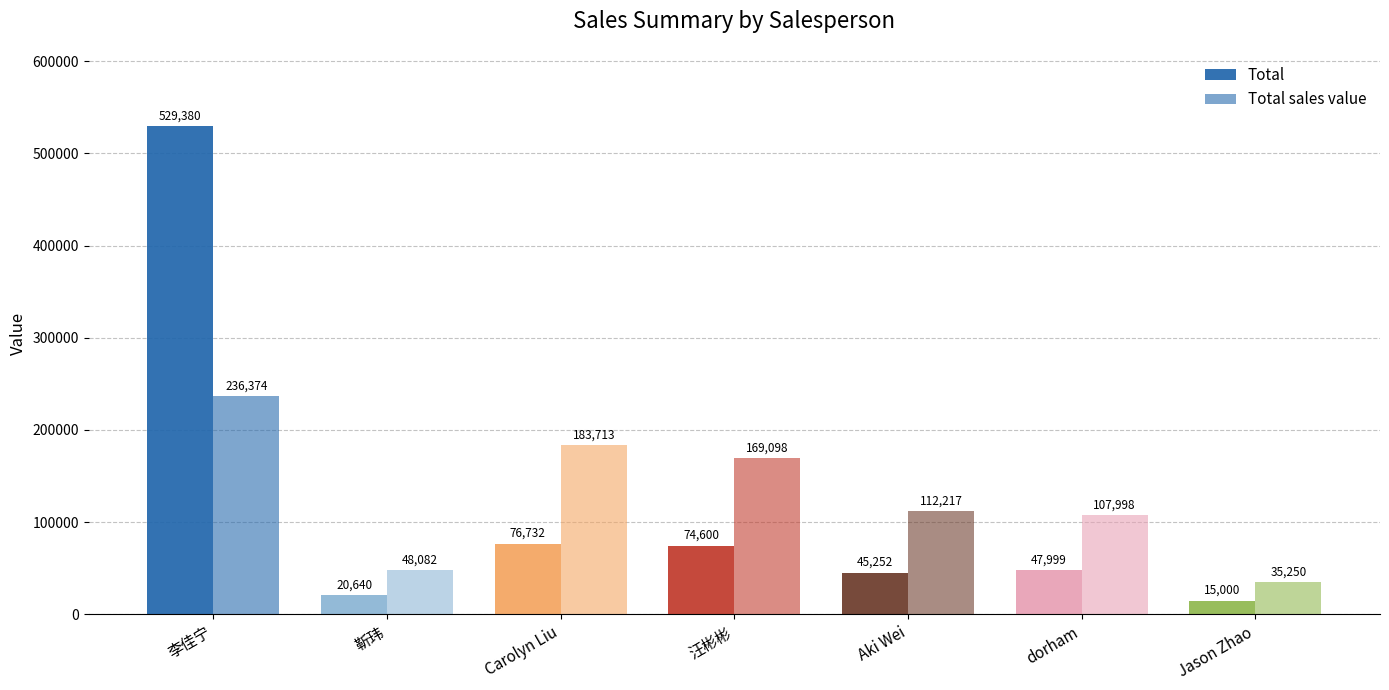

How many categories are shown in the chart?

7